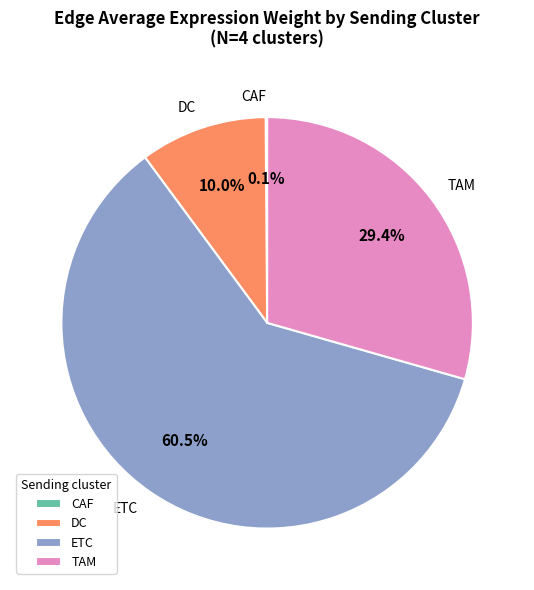

What is the total percentage of ETC and TAM?

89.9%